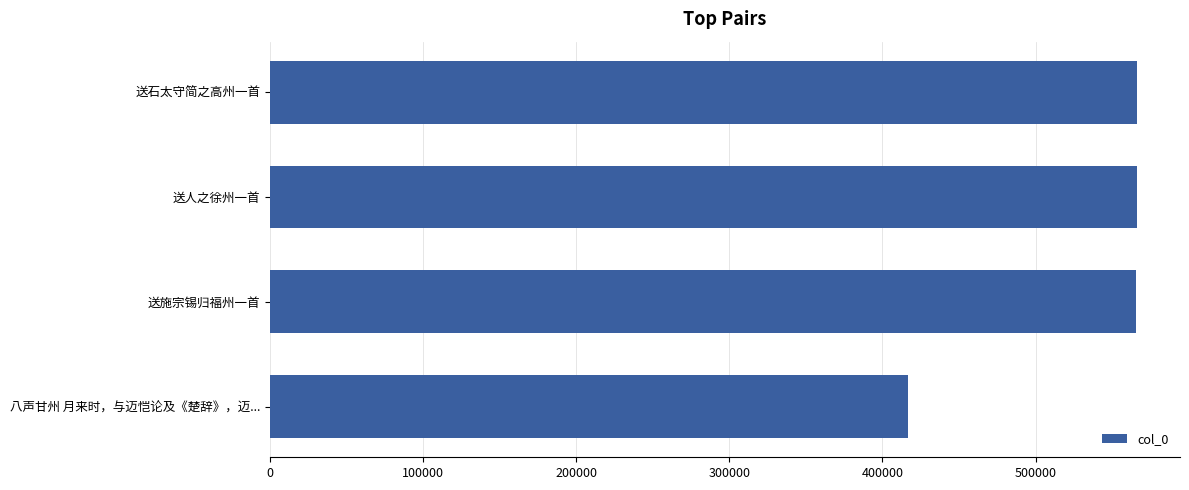

What is the minimum value shown in the chart?

416920